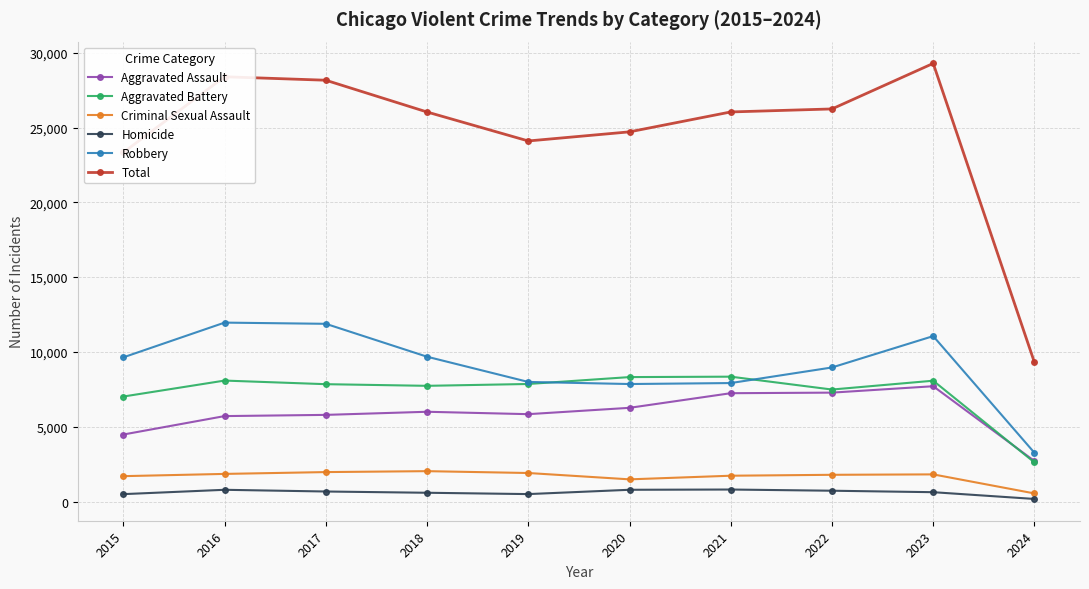

Which series has the largest total across all categories?

Total